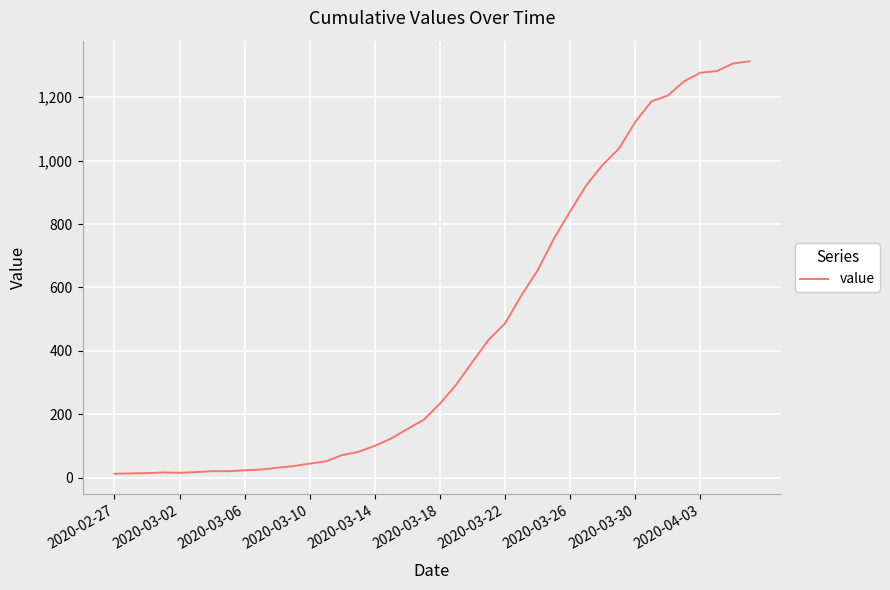

What is the difference between the maximum and minimum values?

1300